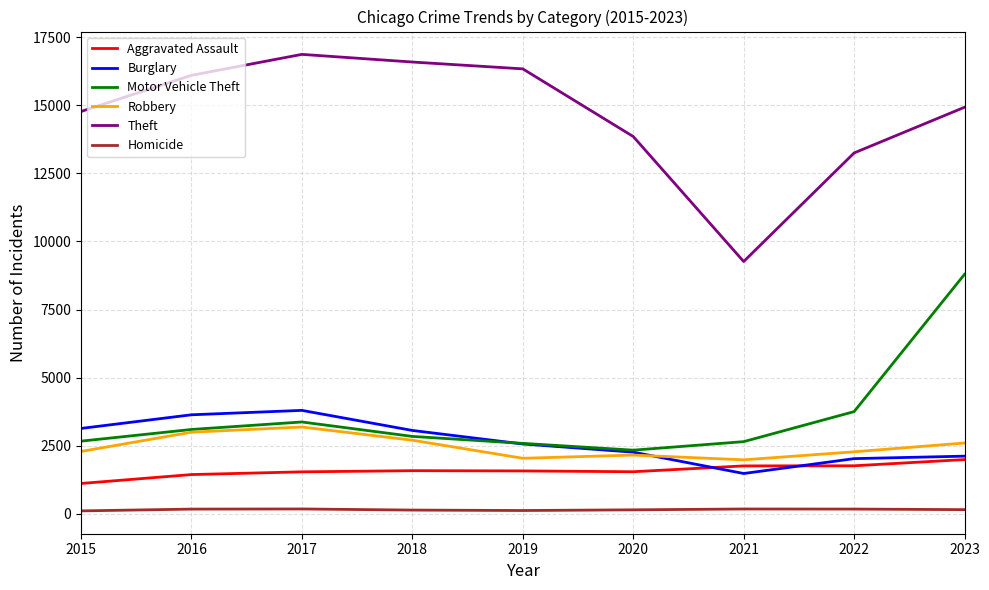

How many lines are shown in the chart?

6